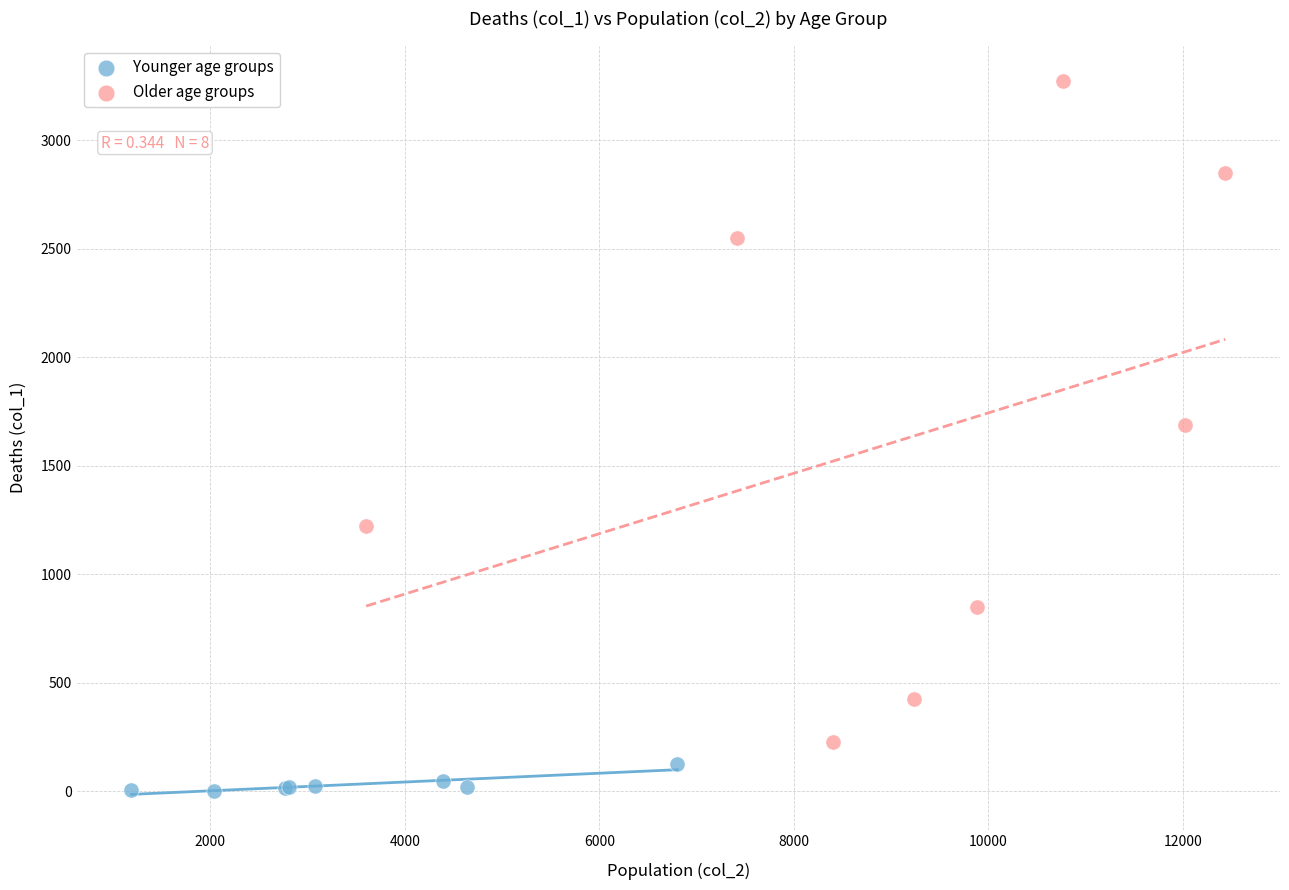

Which series has the widest spread of Y values?

Older age groups